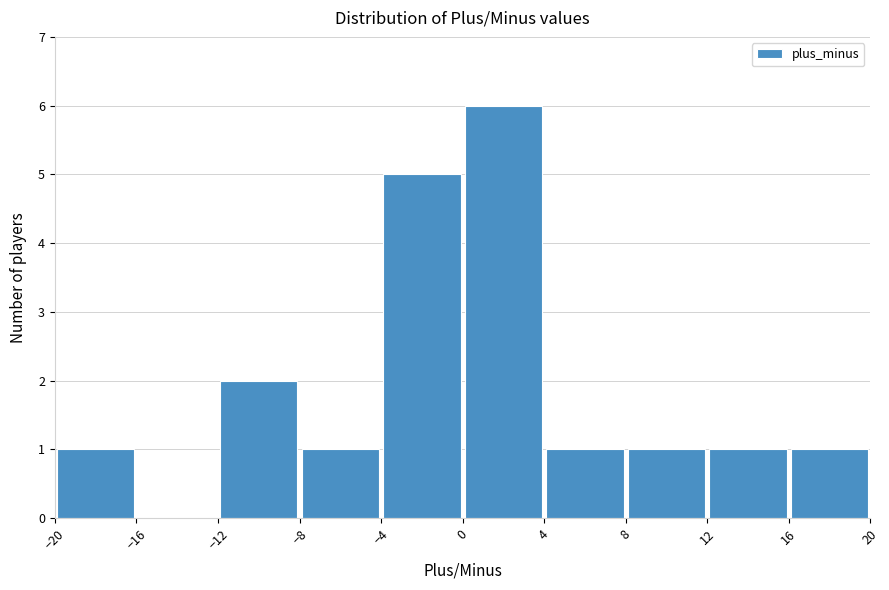

Reading left to right, list every bar in this chart as the range it spans on the x-axis followed by its height. The values are not printed on the chart, so give them approximately, as read against the axis.

-20 to -16: 1
-16 to -12: 0
-12 to -8: 2
-8 to -4: 1
-4 to 0: 5
0 to 4: 6
4 to 8: 1
8 to 12: 1
12 to 16: 1
16 to 20: 1